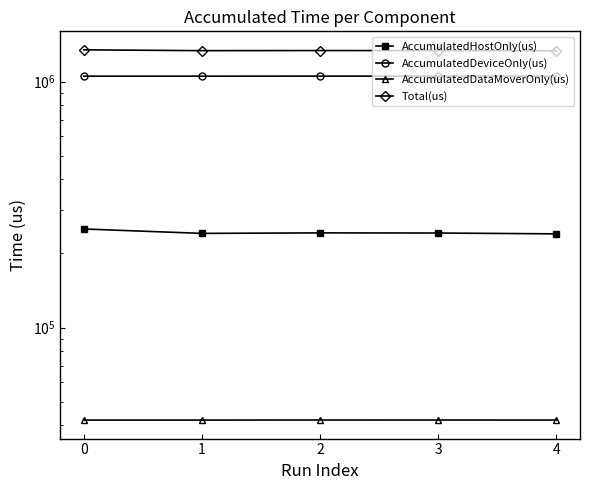

Is it true that AccumulatedDeviceOnly(us) equals 1051316.2 at 1?

True